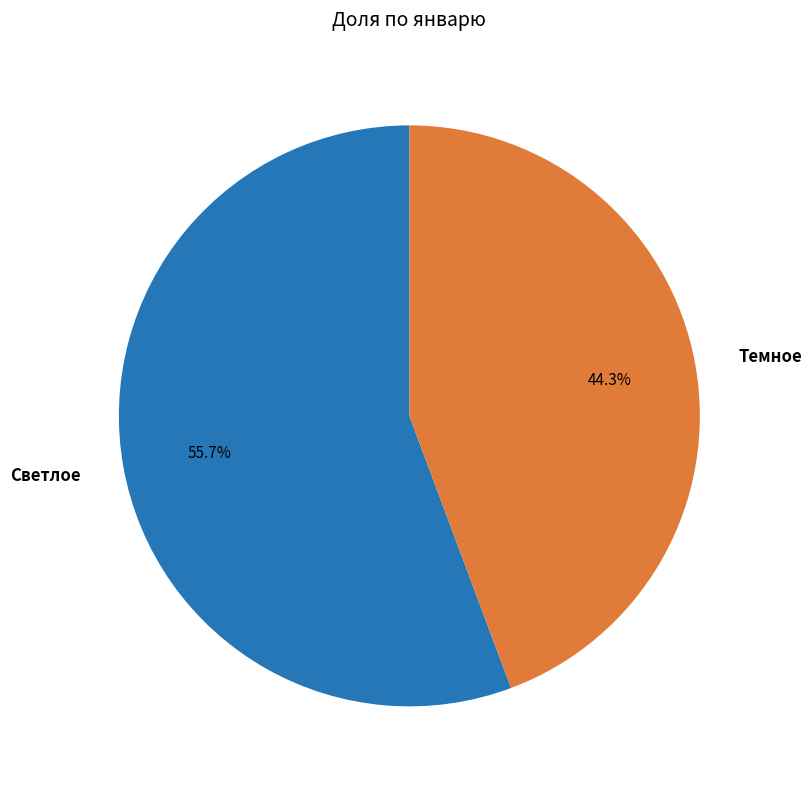

What portion of the pie excludes Светлое?

44.3%